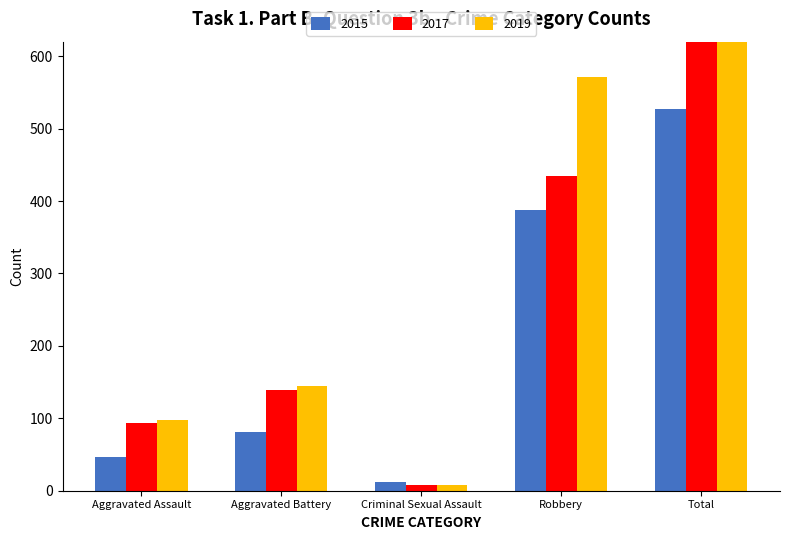

Which has a higher value, Aggravated Battery or Aggravated Assault?

Aggravated Battery